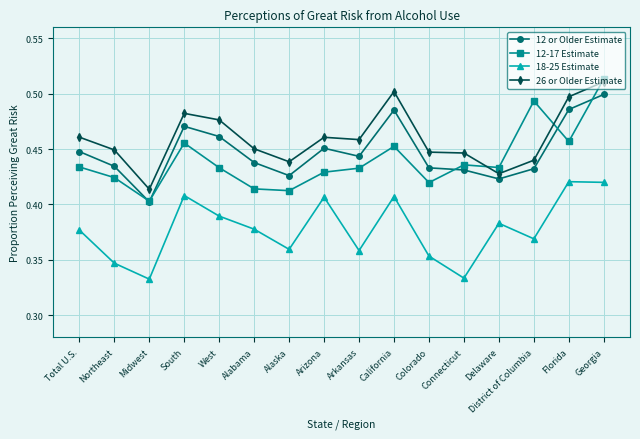

How many 26 or Older Estimate values are between 0 and 1?

16